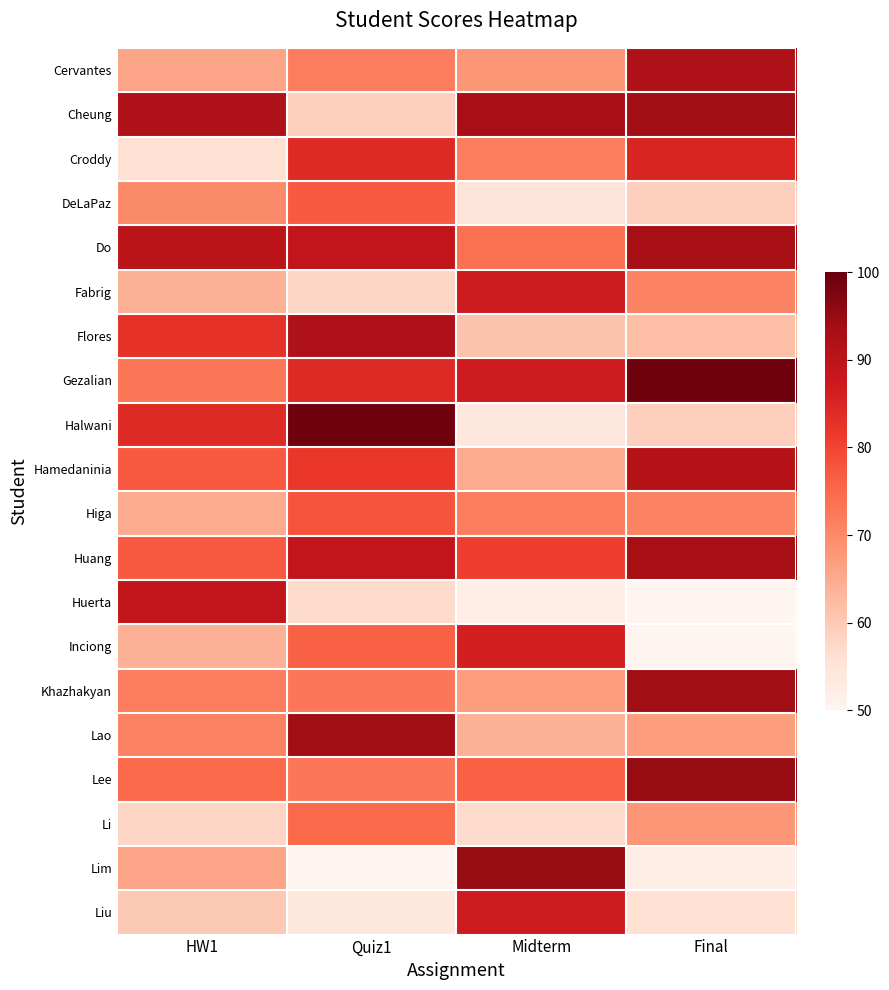

At Quiz1, list the series in order from smallest to largest.

Lim, Liu, Huerta, Fabrig, Cheung, Cervantes, Khazhakyan, Lee, Li, Inciong, DeLaPaz, Higa, Hamedaninia, Croddy, Gezalian, Do, Huang, Flores, Lao, Halwani